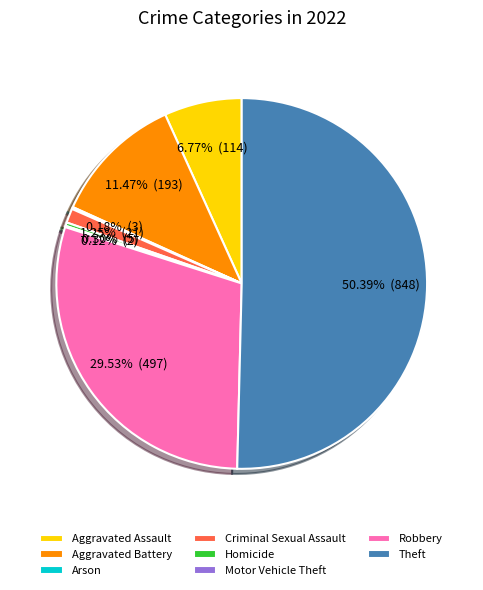

Is the sum of Aggravated Assault and Robbery greater than half?

No